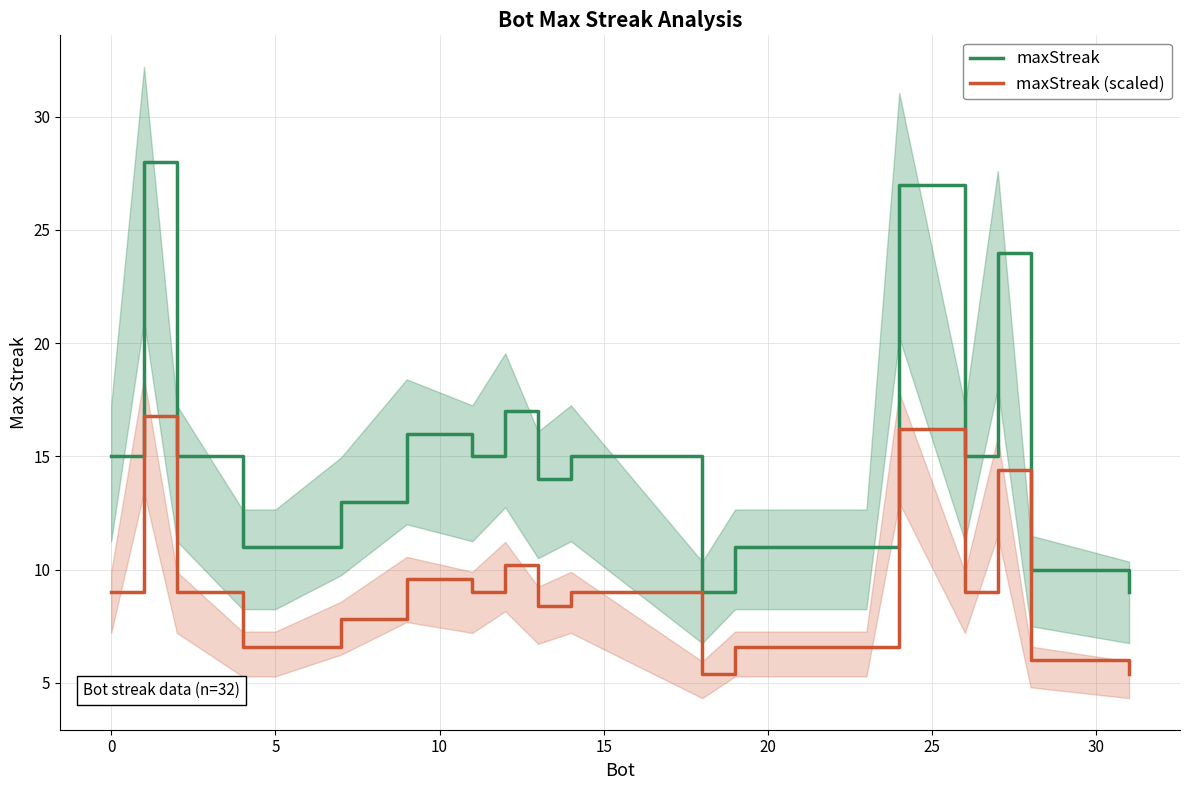

Which series has the largest total across all categories?

maxStreak